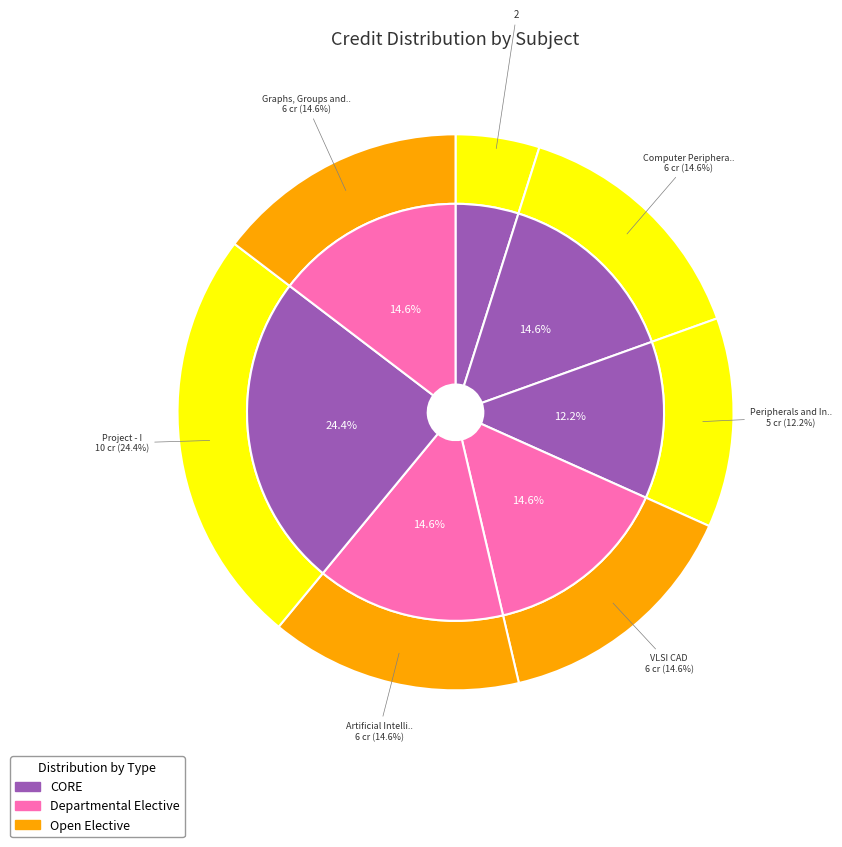

To the nearest percent, what portion does Graphs, Groups and Network represent?

15%